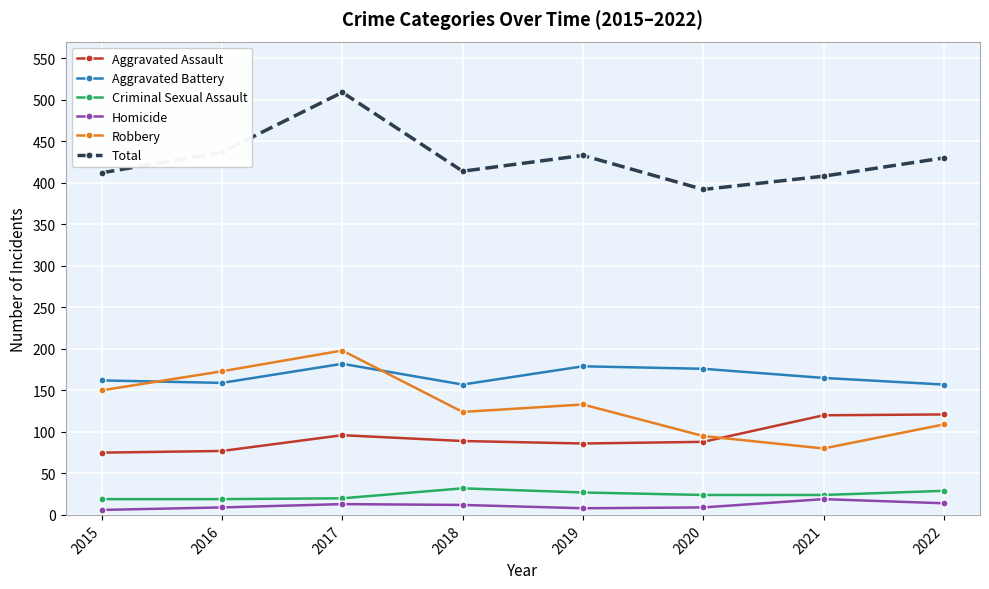

Is the value of Total at 2019 greater than the value of Homicide at 2015?

Yes